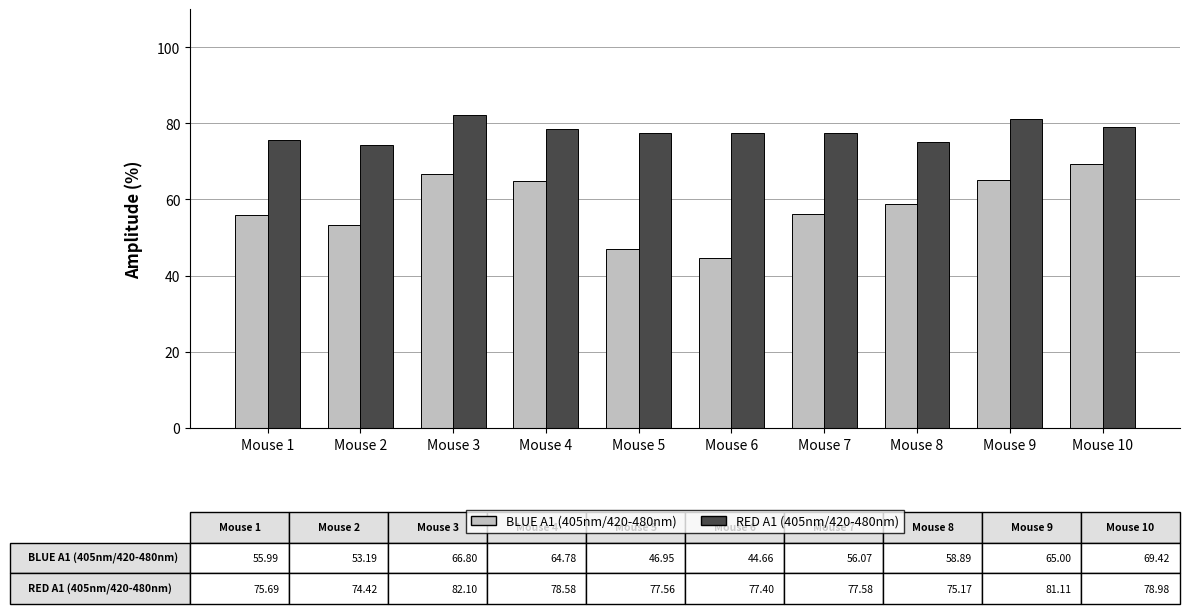

Rank the series by their maximum value, from highest to lowest.

RED A1 (405nm/420-480nm), BLUE A1 (405nm/420-480nm)